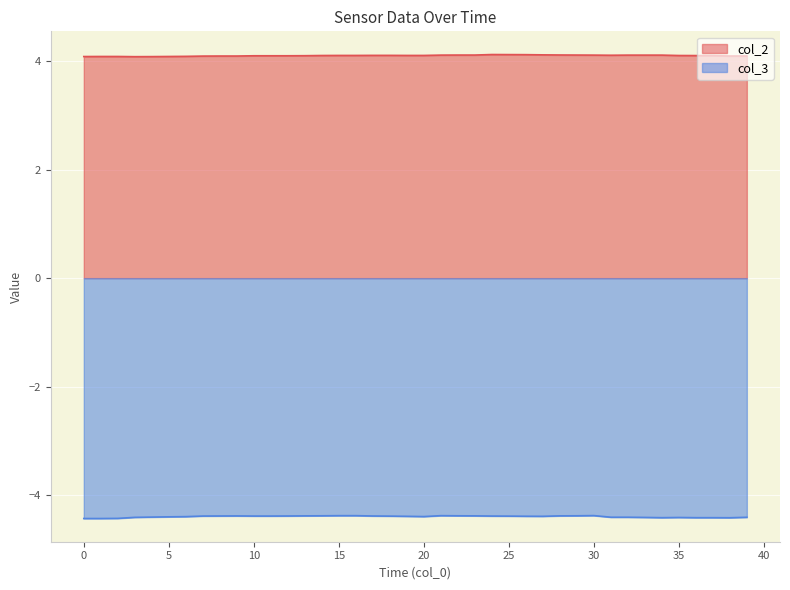

Count the number of categories in the chart.

40